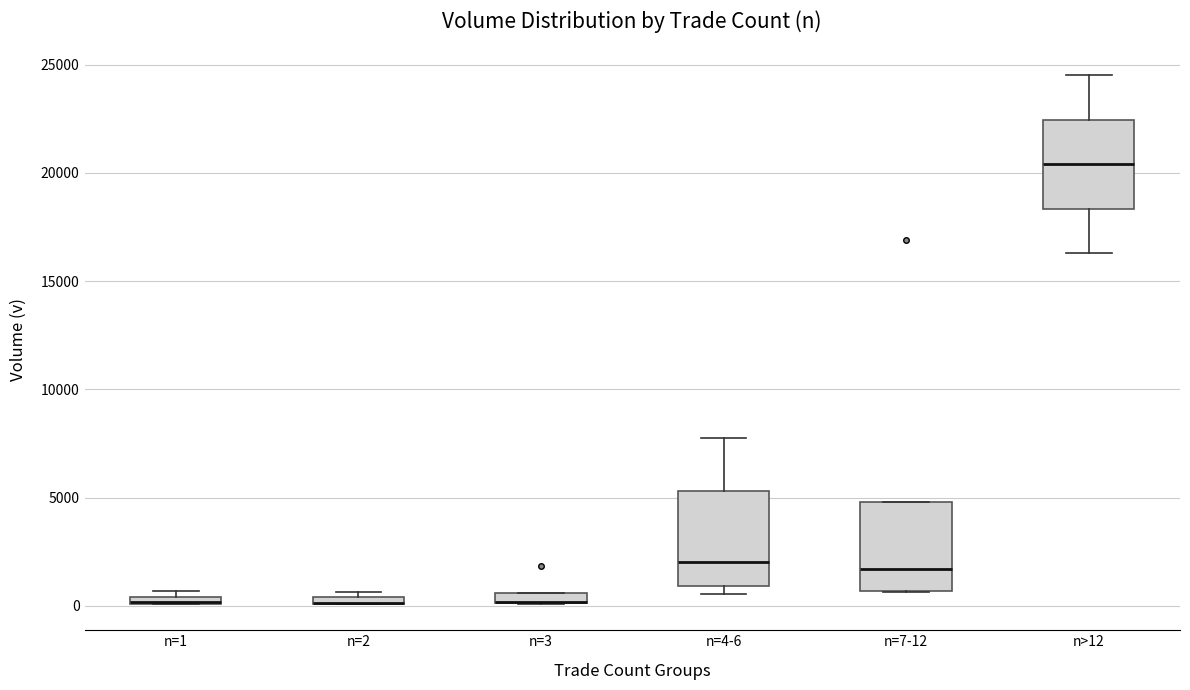

Where is the lower edge of the box for n=3 on the y-axis? The values are not printed on the chart, so give them approximately, as read against the axis.

0